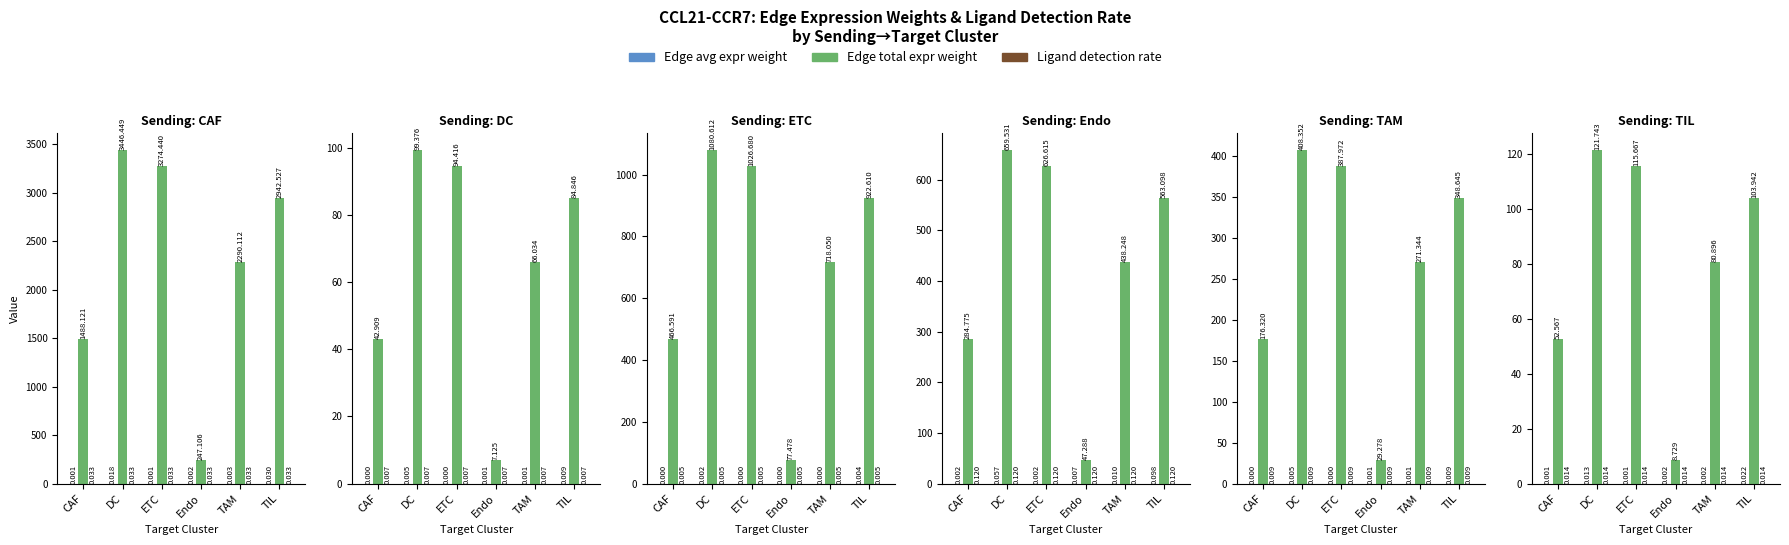

At which category is the sum across all series the highest?

DC